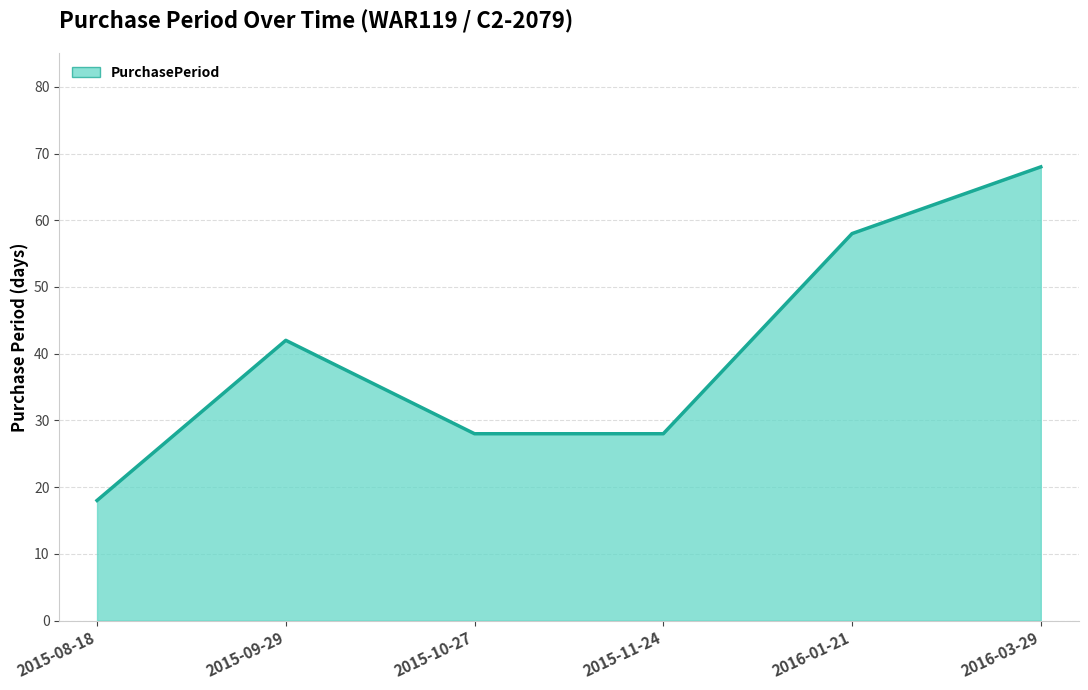

Count the number of data series in this chart.

1